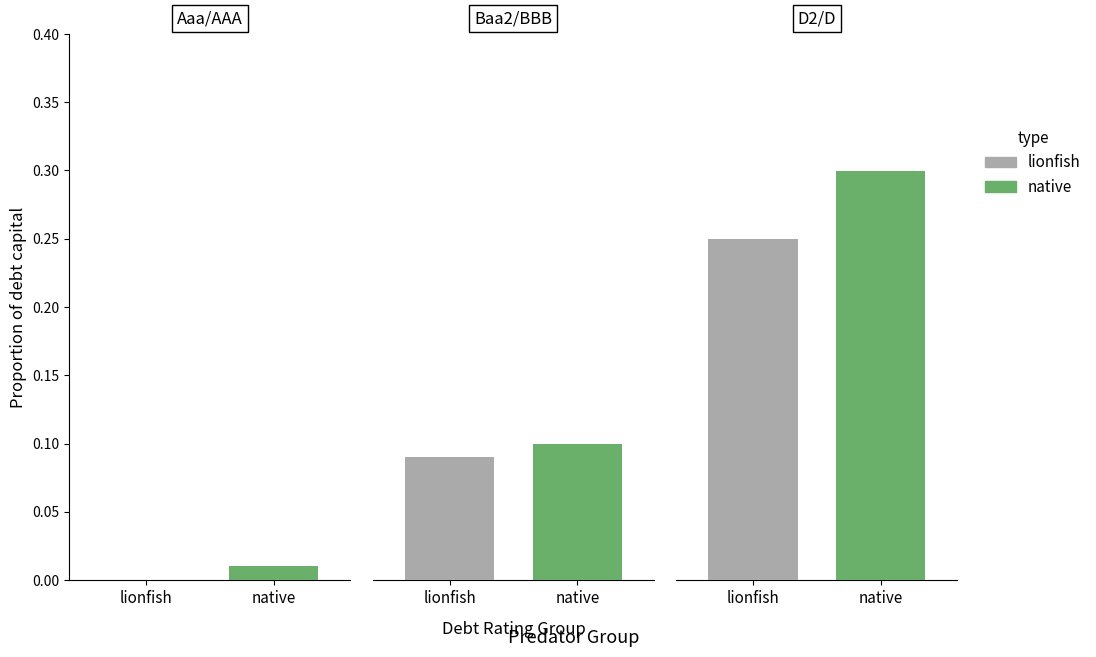

Which label corresponds to the largest value in the chart?

D2/D